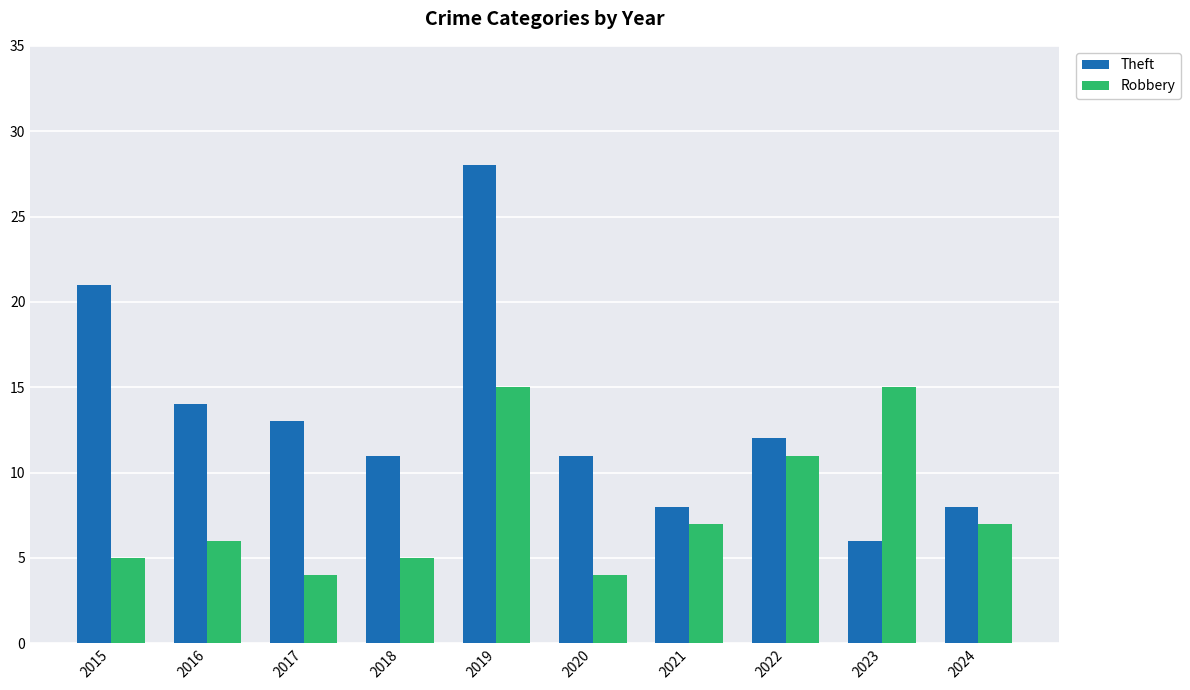

At 2018, list the series in order from largest to smallest.

Theft, Robbery